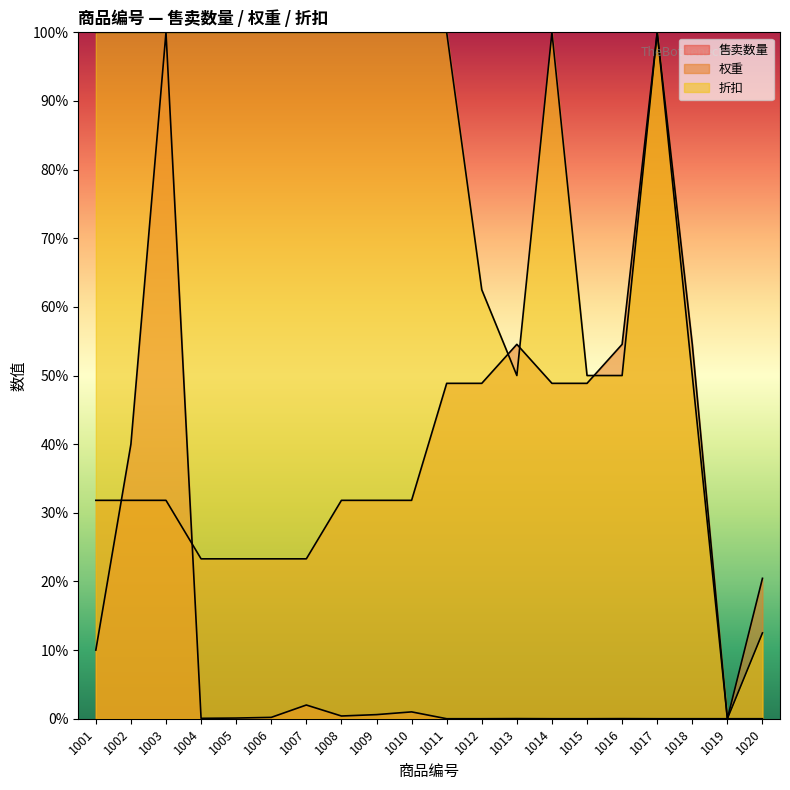

Between 1007 and 1014, which series saw the biggest shift?

权重